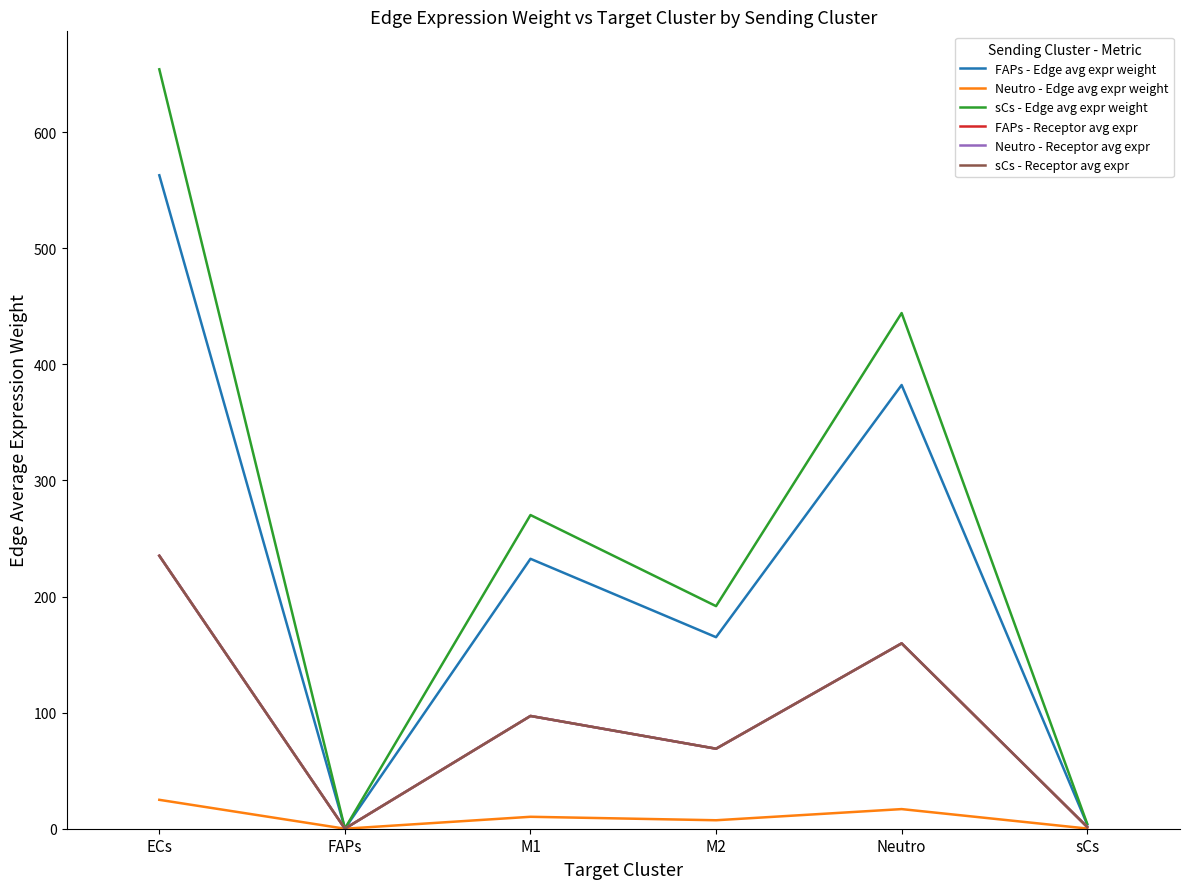

How many lines are shown in the chart?

6